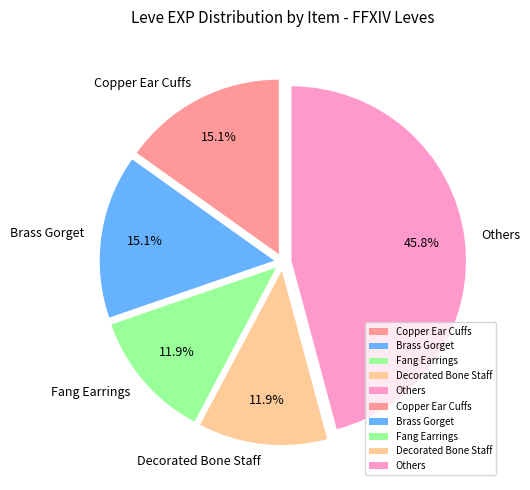

What is the largest slice in the pie chart?

Others